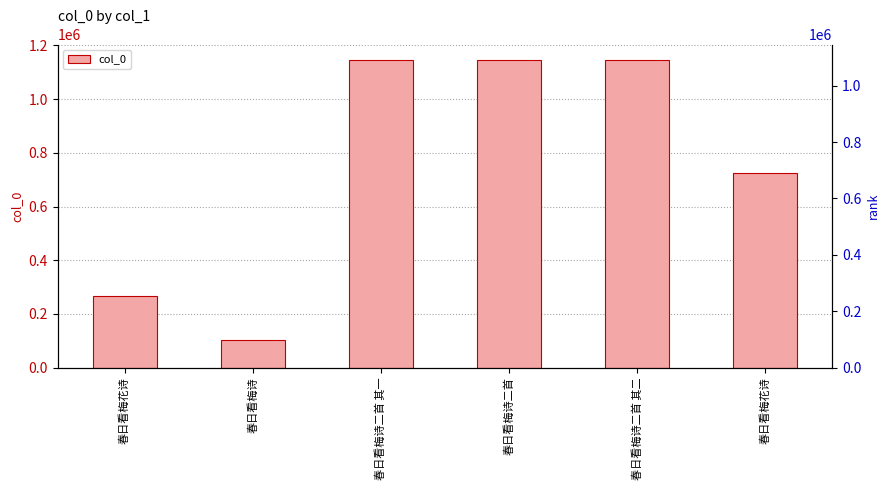

What is the approximate value at 春日看梅花诗, to the nearest 100?

265400